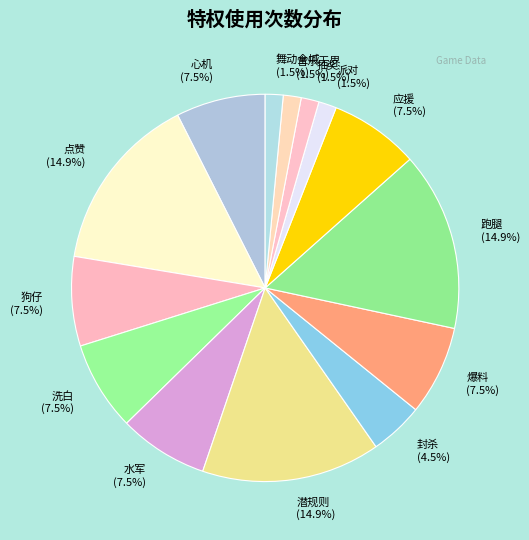

Does 洗白 represent more than half of the total?

No